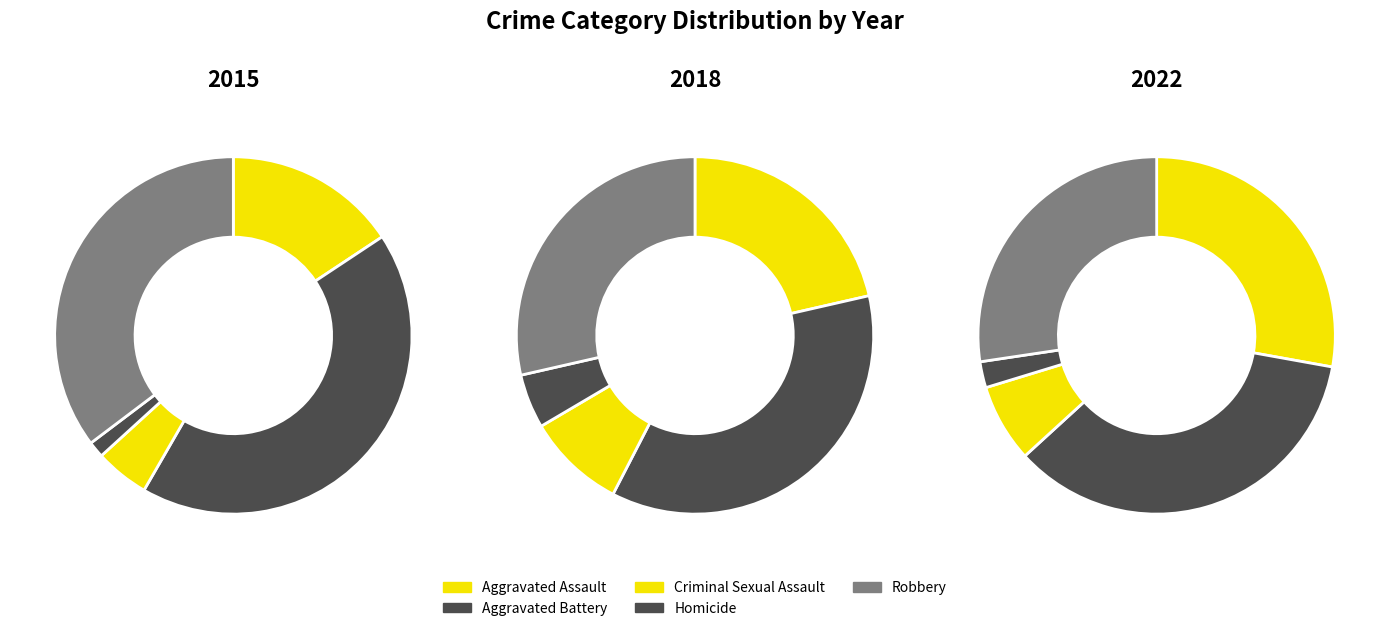

Is there a majority slice in this chart?

No